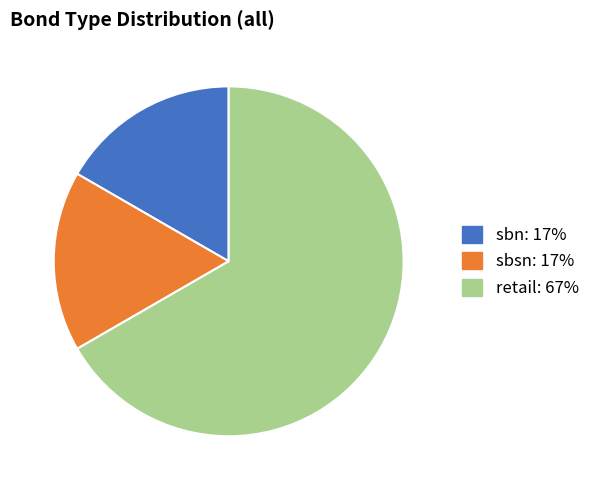

The sbsn slice represents 17% of the pie. True or false?

True